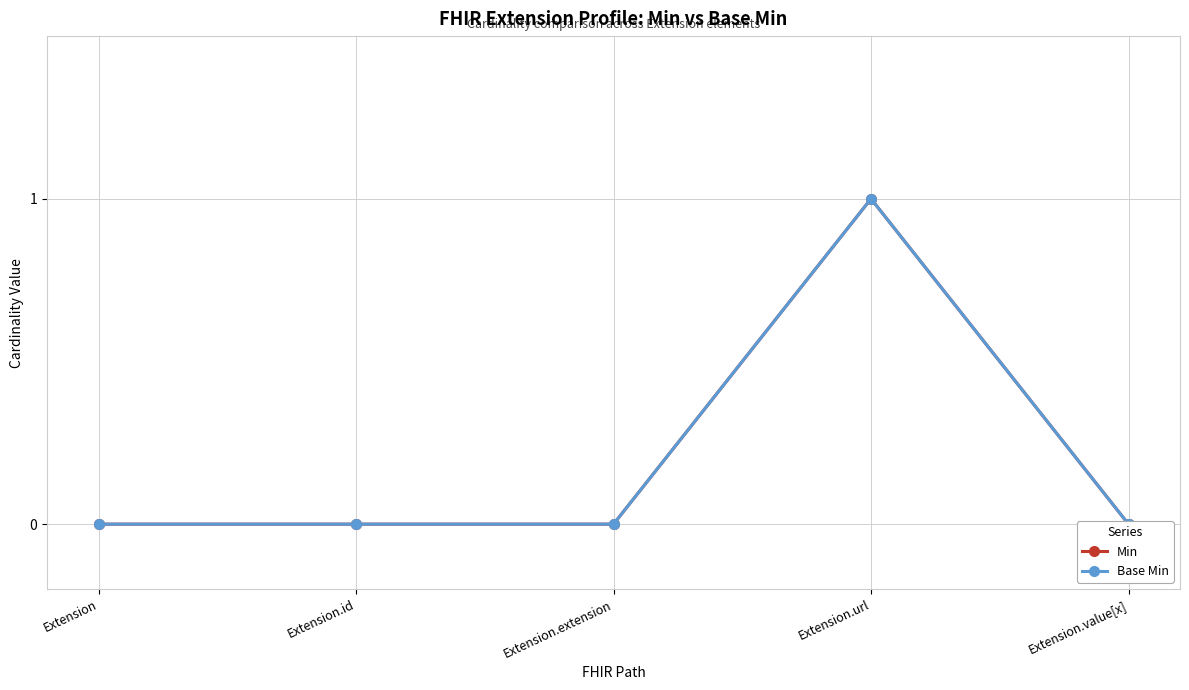

The value of Min at Extension.extension is 0. True or false?

False